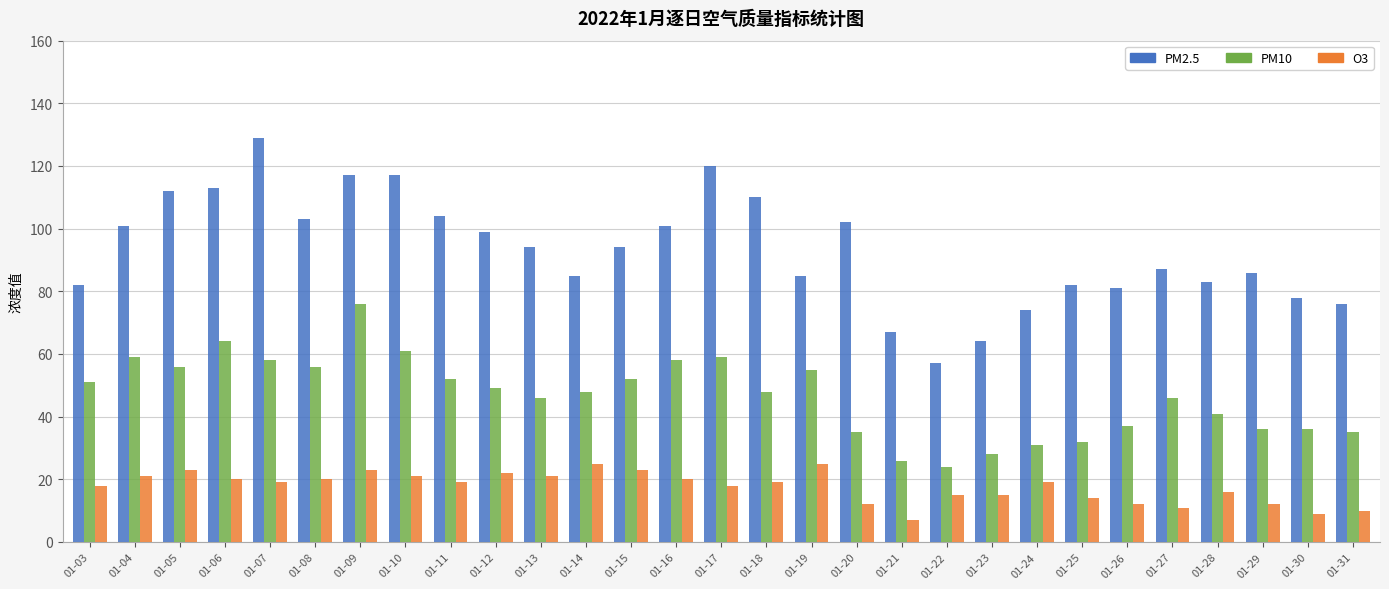

Does the chart contain any negative values?

No